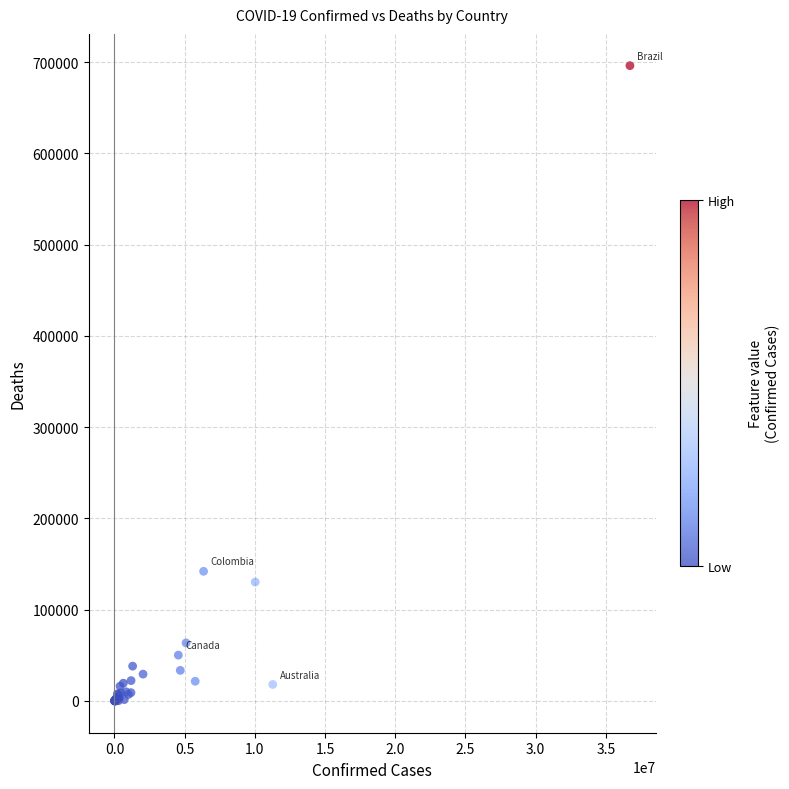

What Y value in the scatter plot is closest to 348104?

142085